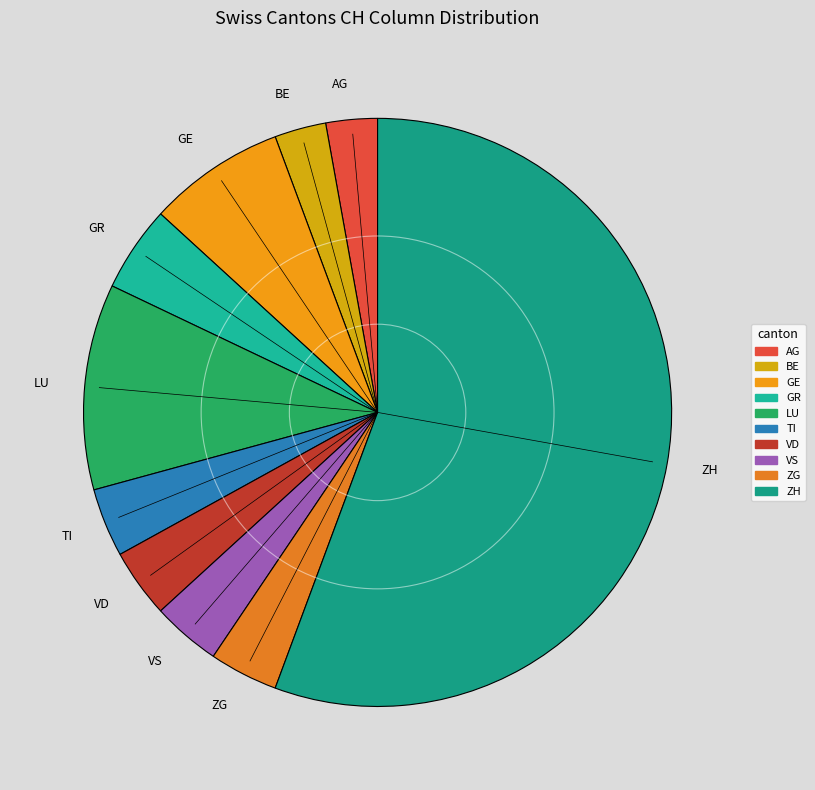

Does any single category account for the majority?

Yes